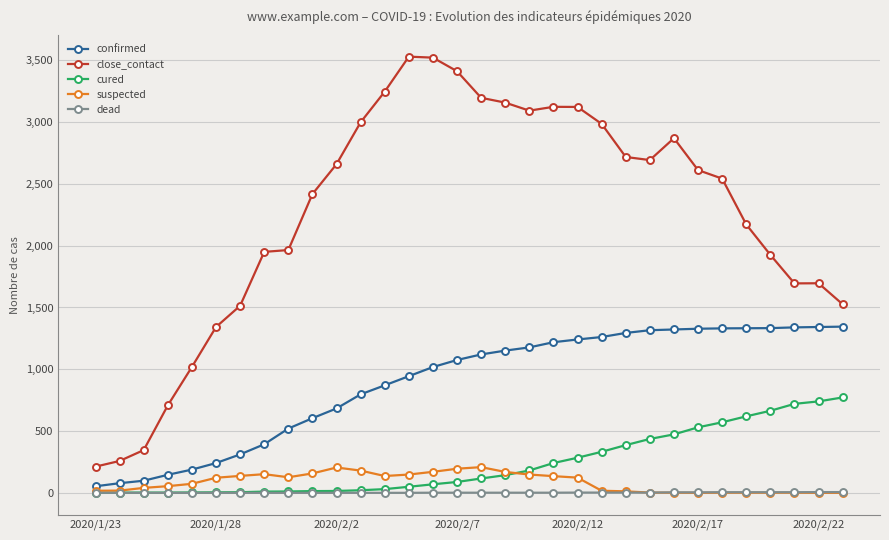

Rank the series by their maximum value, from lowest to highest.

dead, suspected, cured, confirmed, close_contact